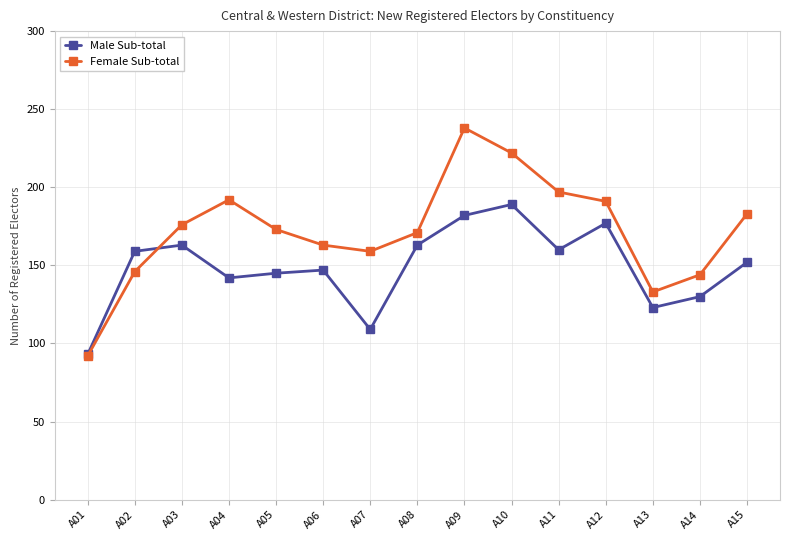

In Male Sub-total, how many points are lower than both neighbors (excluding endpoints)?

4